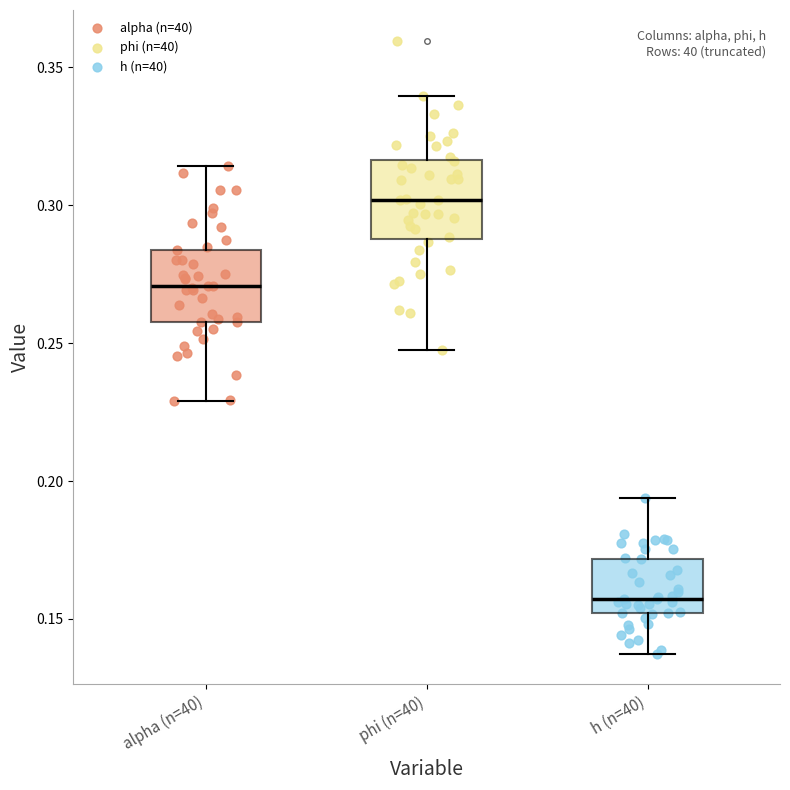

Reading left to right, read every box against the y-axis: the position of its median line, the range the box covers, and the ends of its whiskers. The values are not printed on the chart, so give them approximately, as read against the axis.

alpha (n=40): median 0.270, box 0.260 to 0.285, whiskers 0.230 to 0.315
phi (n=40): median 0.300, box 0.290 to 0.315, whiskers 0.250 to 0.340
h (n=40): median 0.155, box 0.150 to 0.170, whiskers 0.135 to 0.195